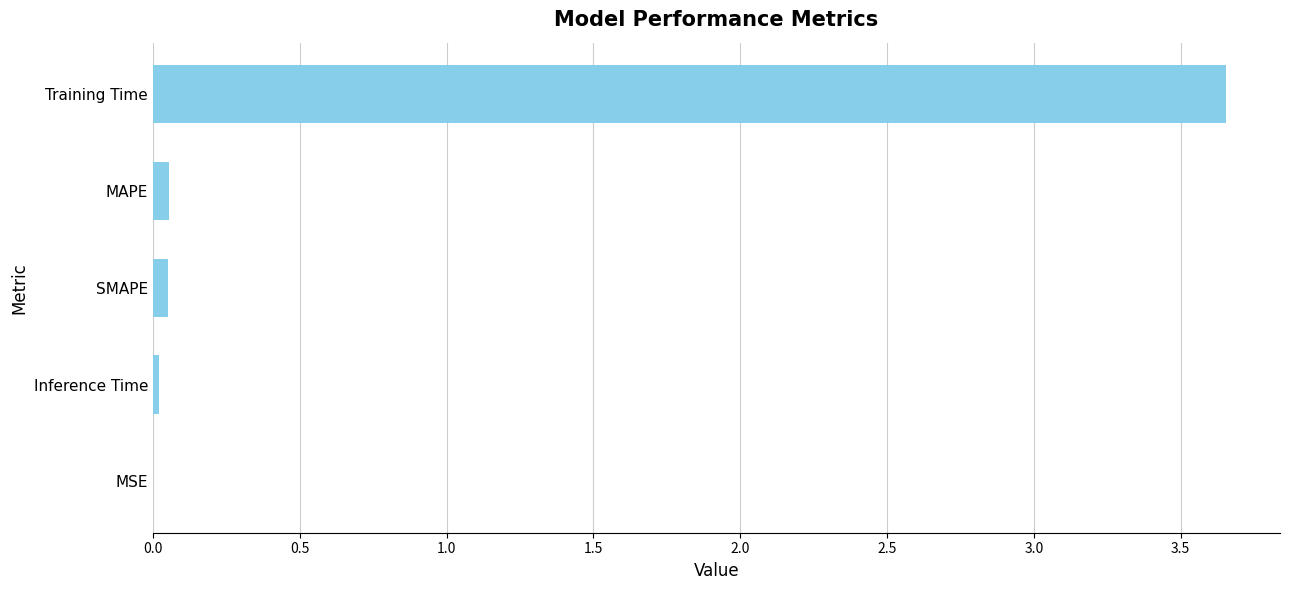

Between MAPE and Training Time, which is larger?

Training Time